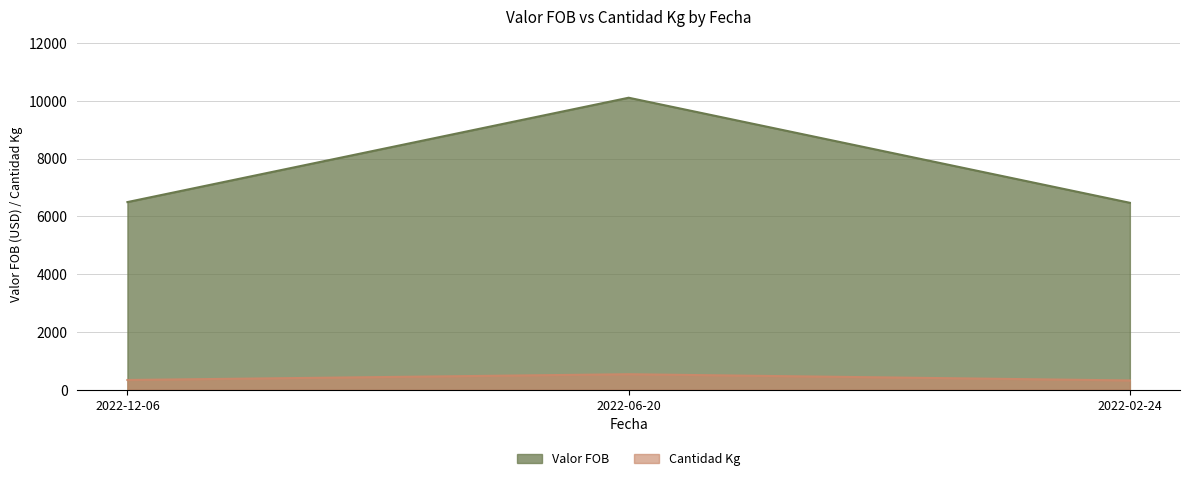

Which series has the largest range (max minus min)?

Valor FOB